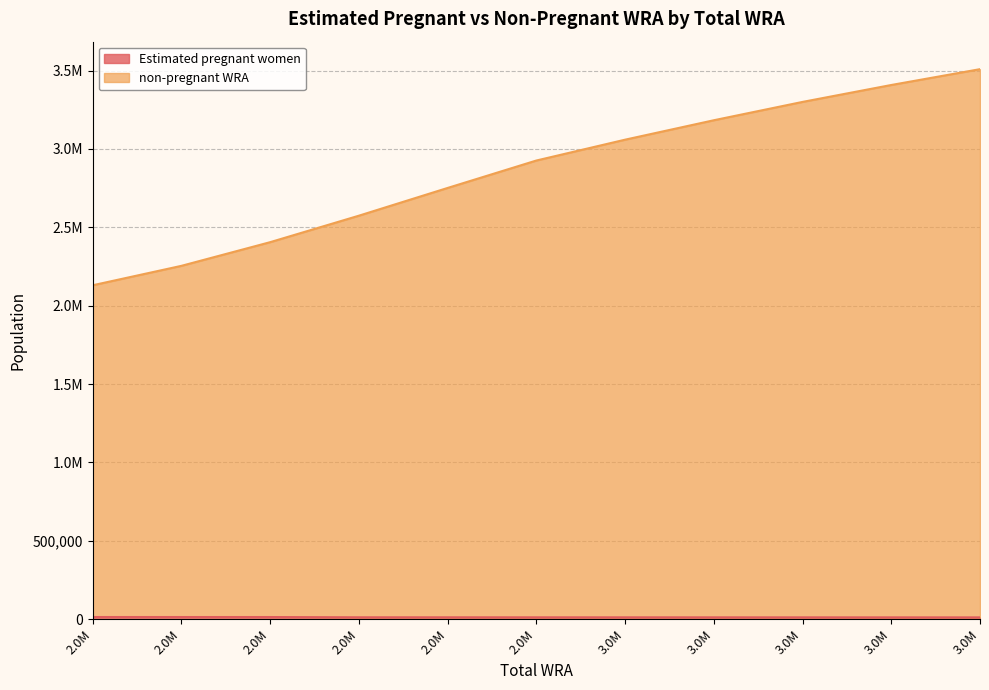

Reading right to left, list all the values displayed in this chart.

Estimated pregnant women: 10962.3	11055.2	11128.5	11218.3	11288.0	11355.7	11435.1	11512.5	13080.0	13150.4	13211.3
non-pregnant WRA: 3509000.0	3408000.0	3300000.0	3183000.0	3059000.0	2926000.0	2751000.0	2574000.0	2405000.0	2254000.0	2130000.0